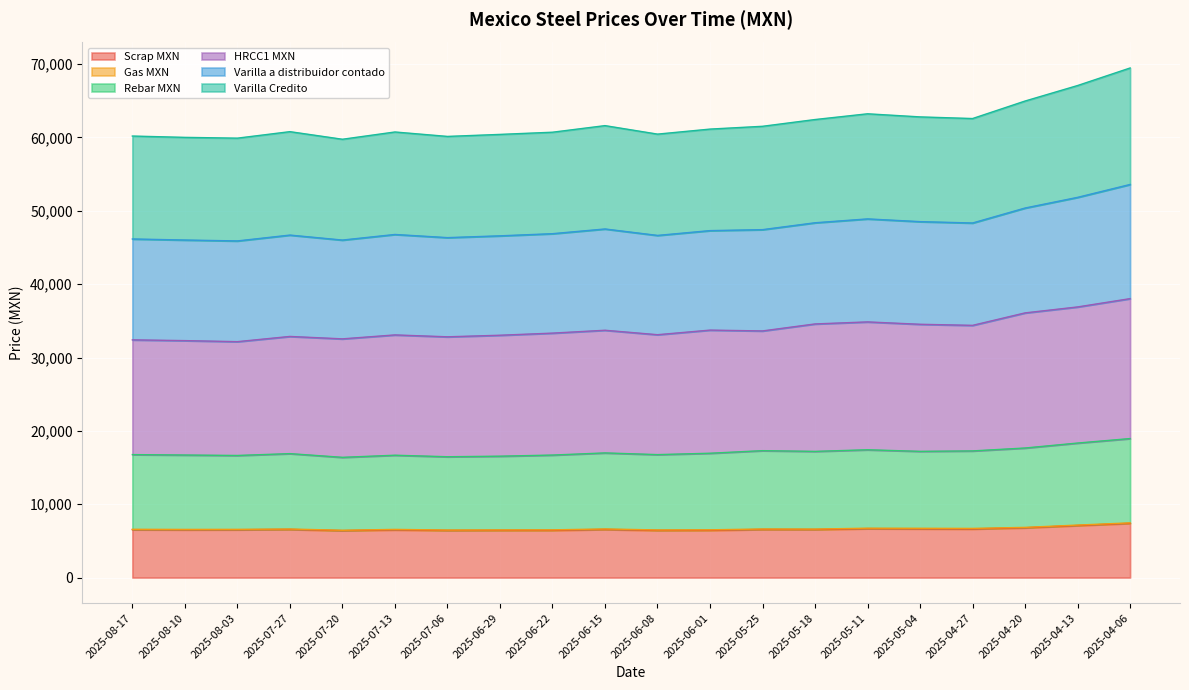

Which series has the largest total across all categories?

HRCC1 MXN